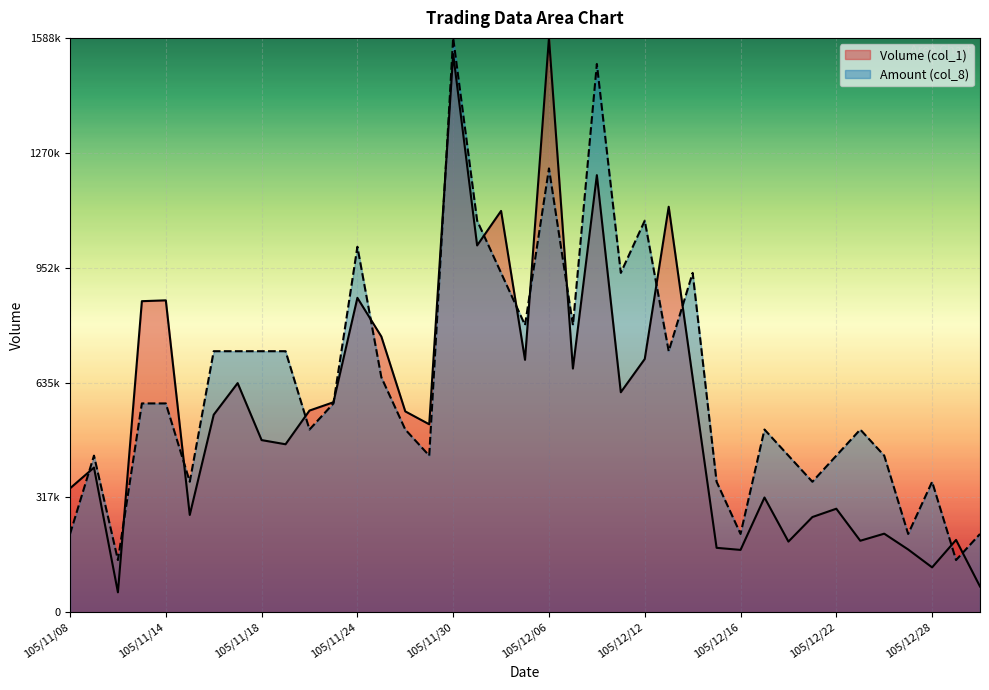

Where is the first local maximum for Amount (col_8)?

105/11/09